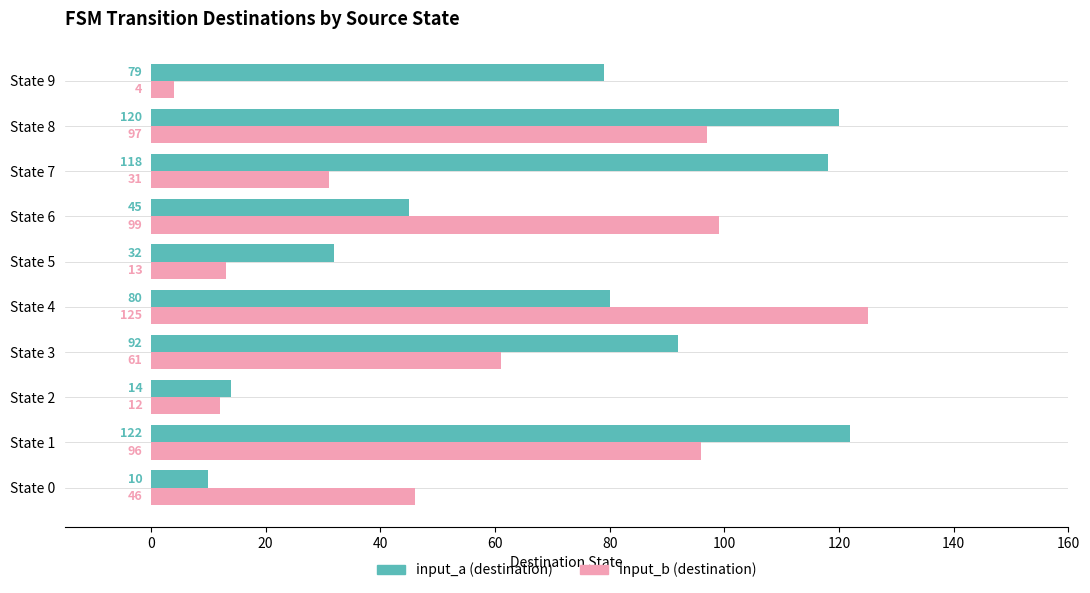

Rank the categories by input_b (destination) value from highest to lowest.

State 4, State 6, State 8, State 1, State 3, State 0, State 7, State 5, State 2, State 9